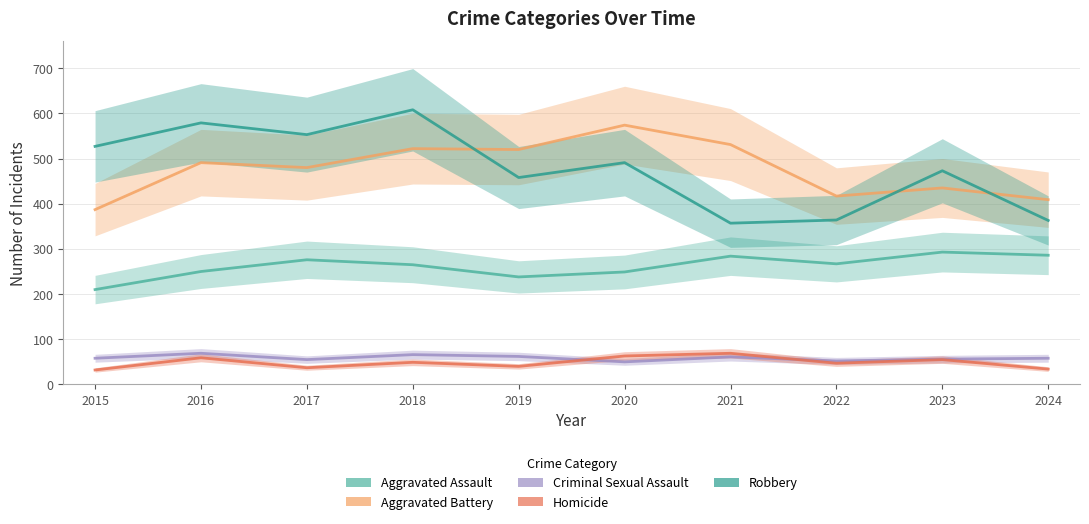

What is the difference between the Aggravated Battery values at 2018 and 2019?

2